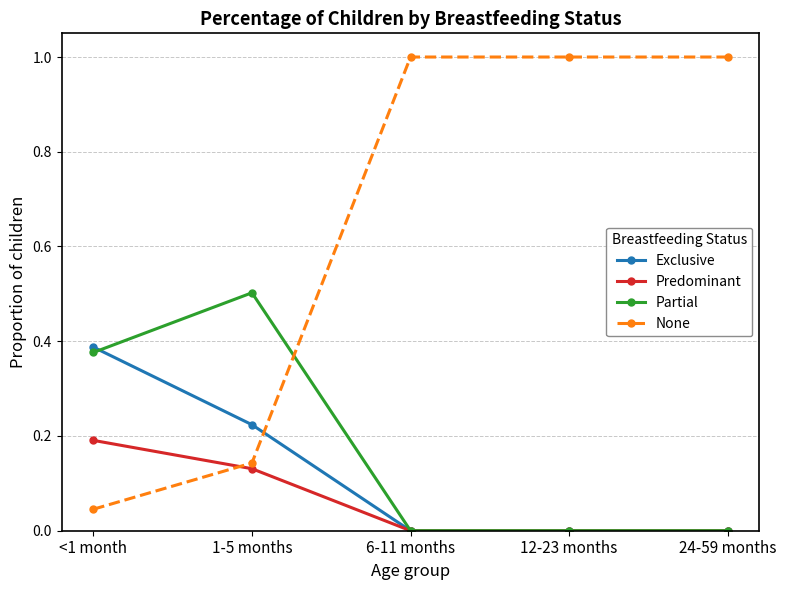

Count the number of data series in this chart.

4